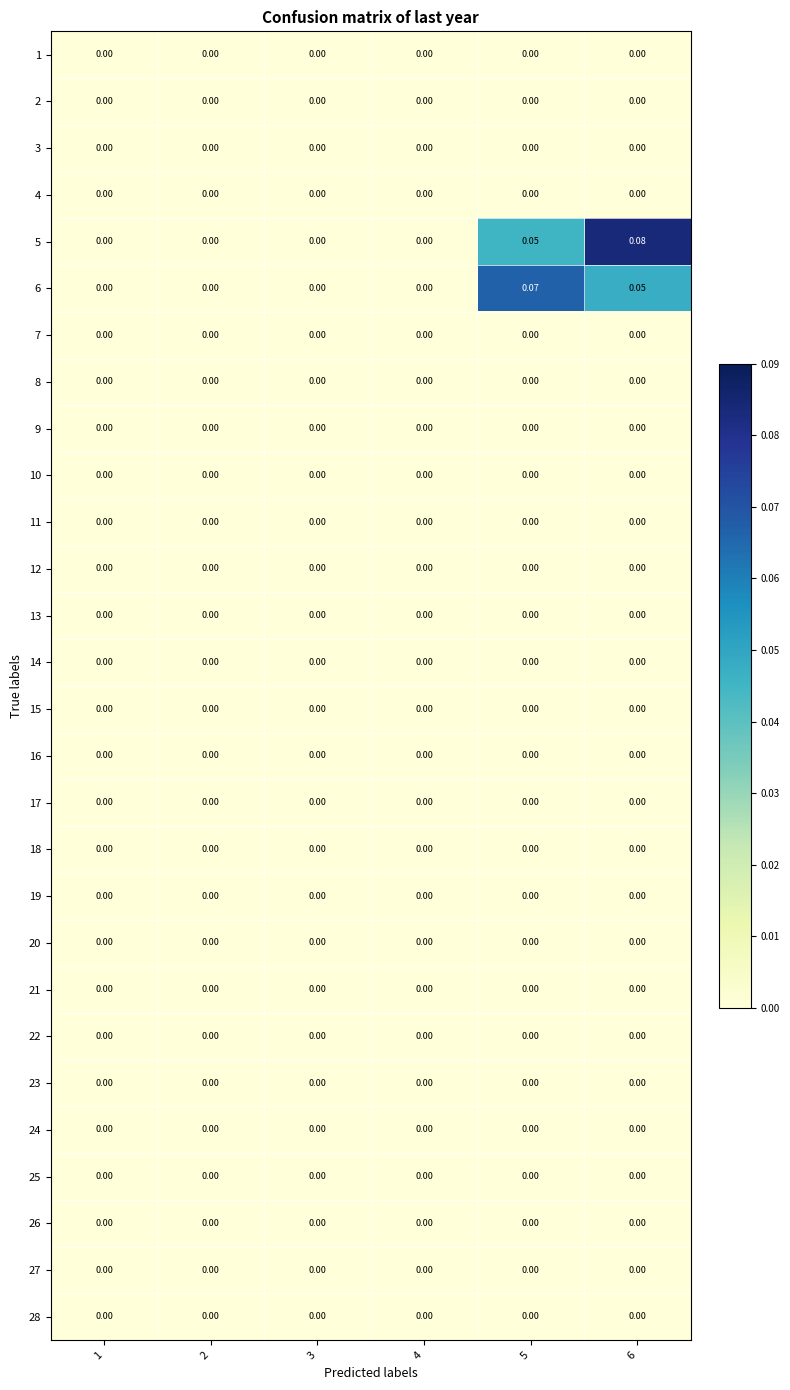

What is the spread (max minus min) of values at 5?

0.1